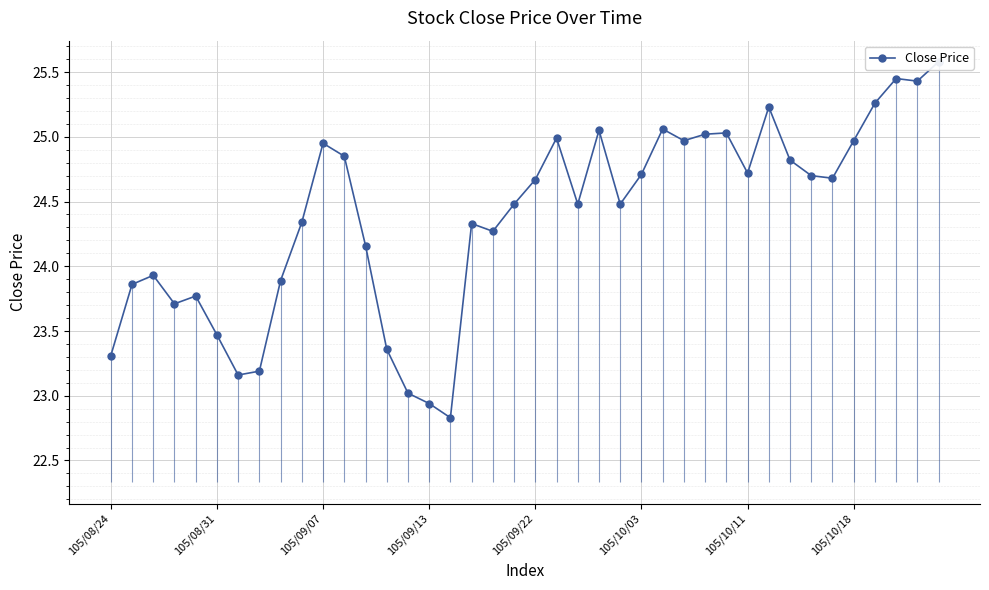

What is the difference between the maximum and minimum values?

2.8